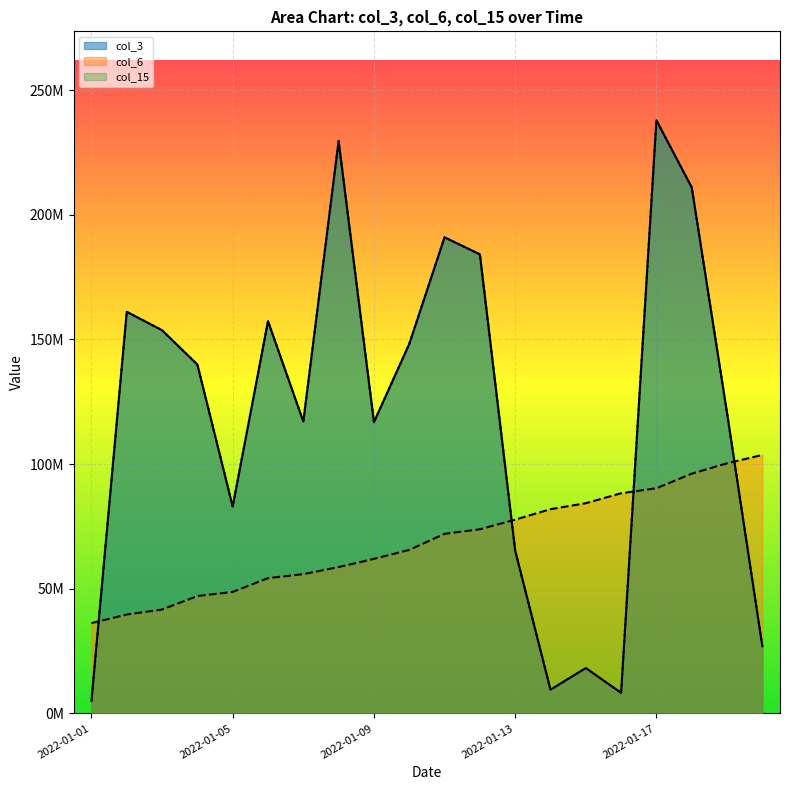

What is the minimum value shown in the chart?

5047736